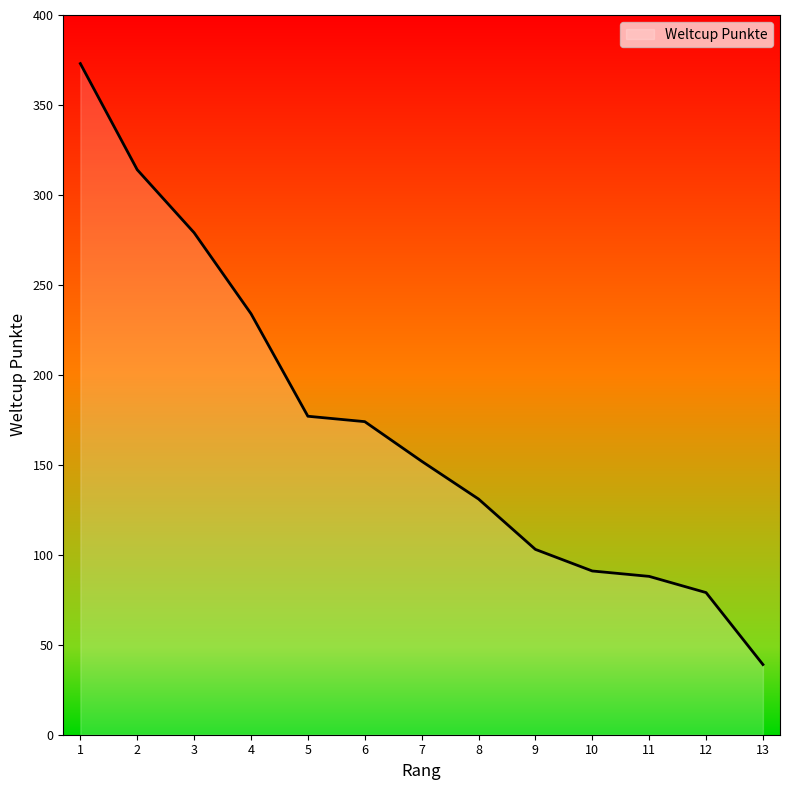

Which category has the highest value across all series?

1